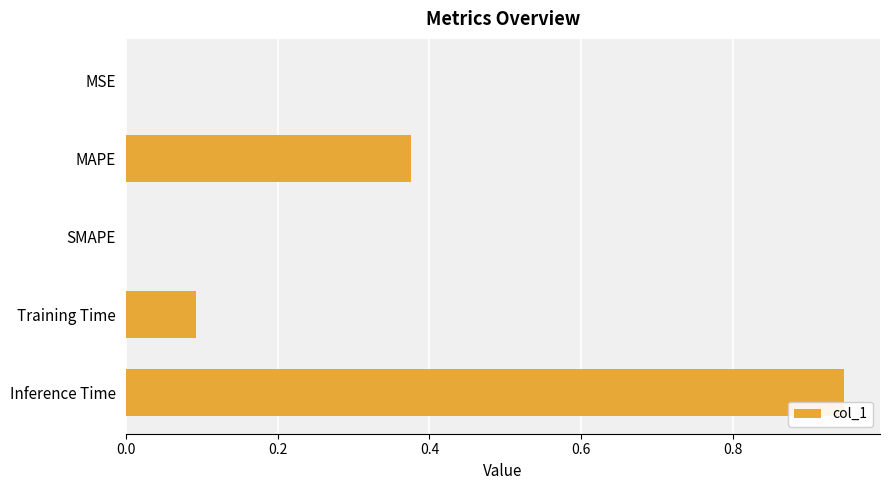

What is the change in value from MAPE to Training Time?

-0.3